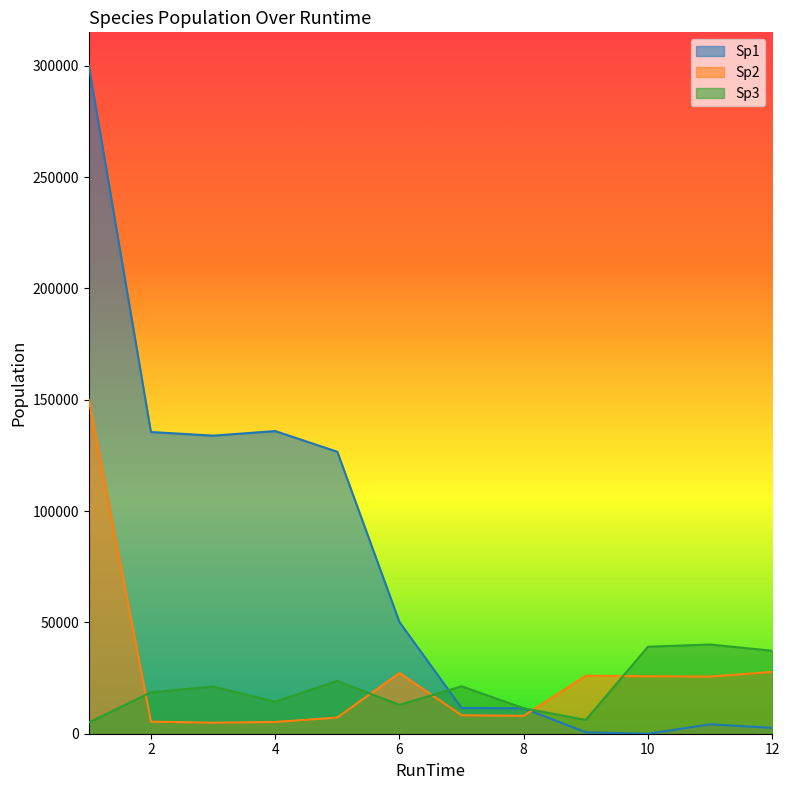

Reading right to left, list all the values displayed in this chart.

Sp1: 2623.8	4212.2	0.0	630.6	11423.9	11566.7	50142.2	126632.0	135930.3	133864.0	135507.0	300000.0
Sp2: 27761.1	25658.1	25810.6	26036.0	8046.7	8291.4	27280.8	7274.6	5278.9	4969.2	5420.3	150000.0
Sp3: 37240.1	40073.5	39085.5	6187.8	11436.3	21295.2	12946.5	23707.9	14407.0	21166.8	18622.5	5000.0